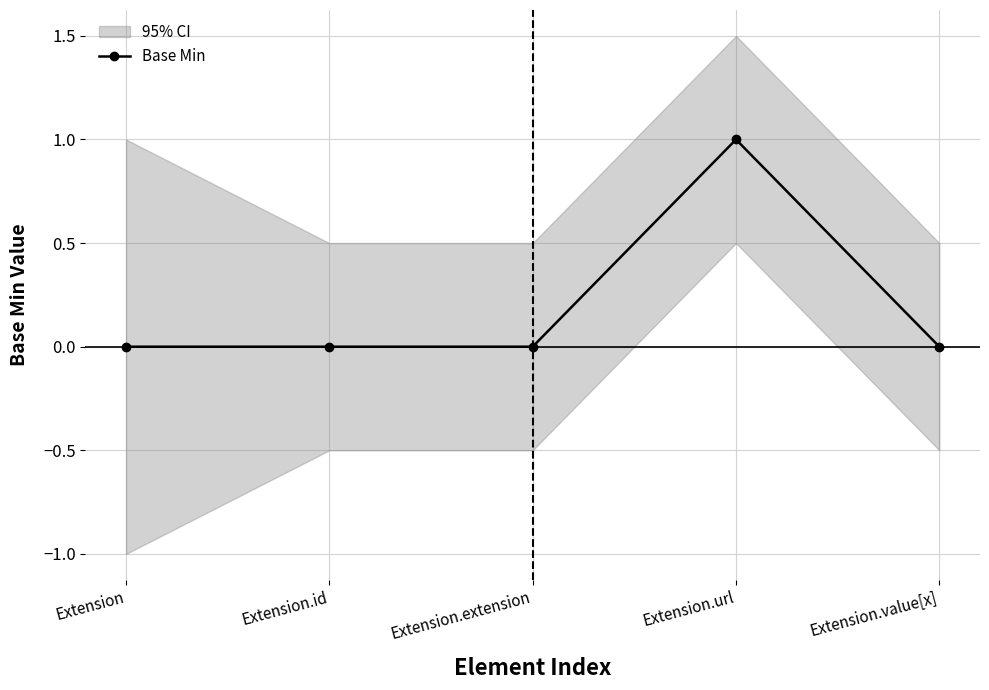

True or false: Base Min has more than 0 interior local peaks.

True